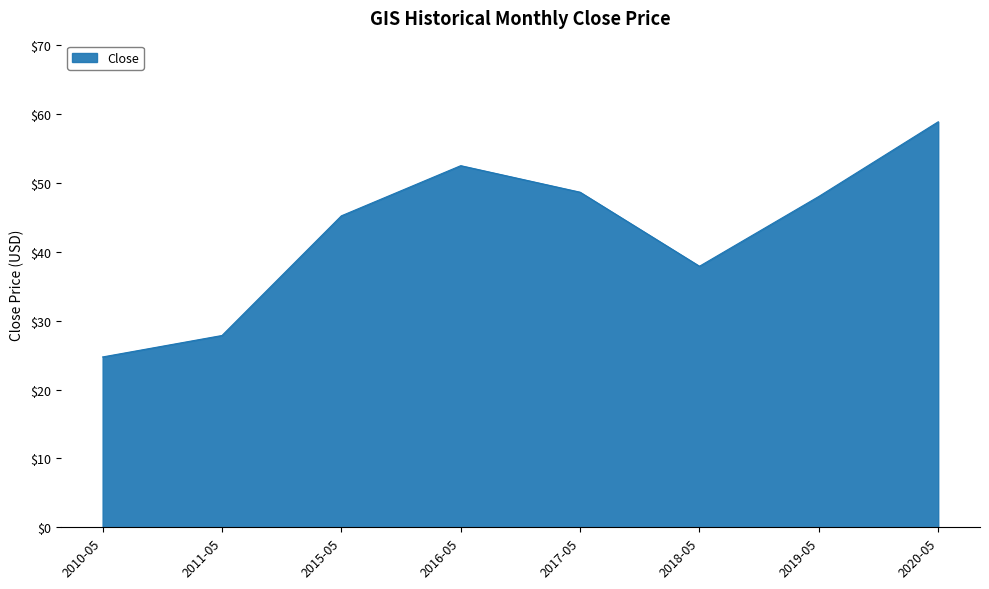

What is the sum of the values at 2020-05 and 2011-05?

86.7